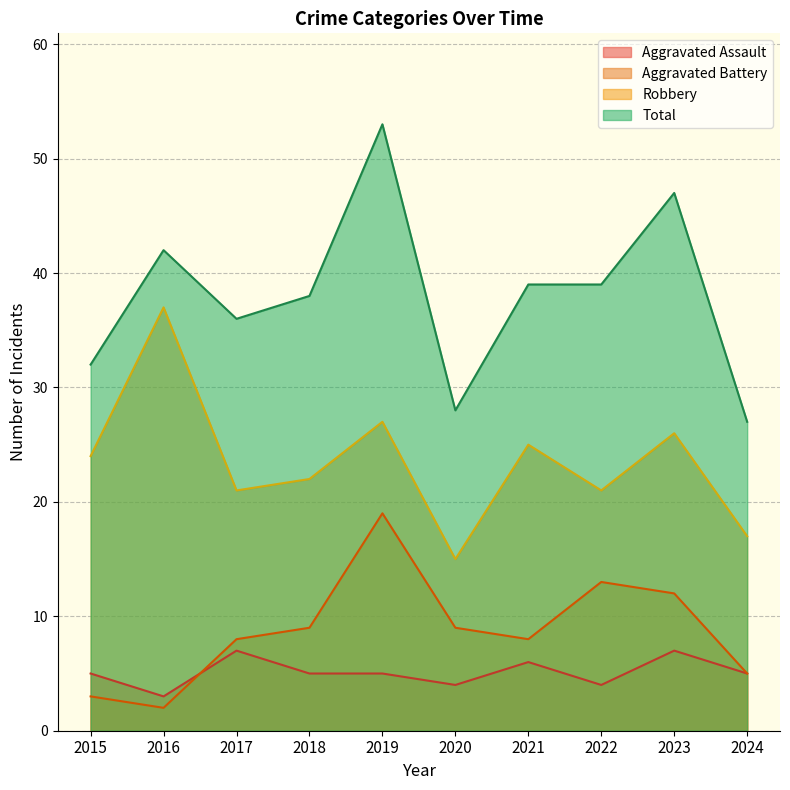

Is it true that Aggravated Assault equals 1 at 2020?

False